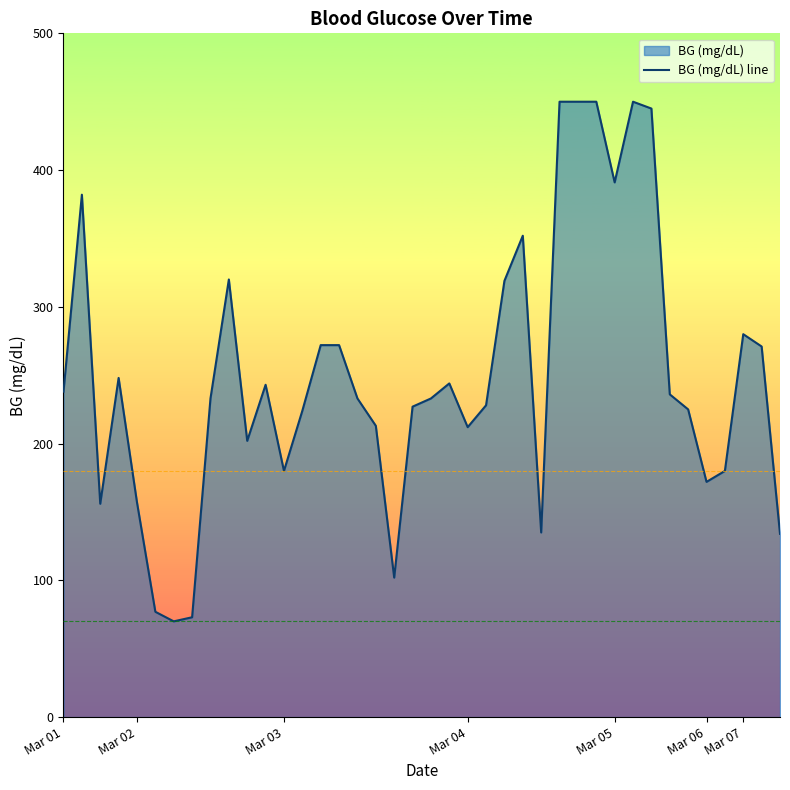

What is the greatest value displayed?

450